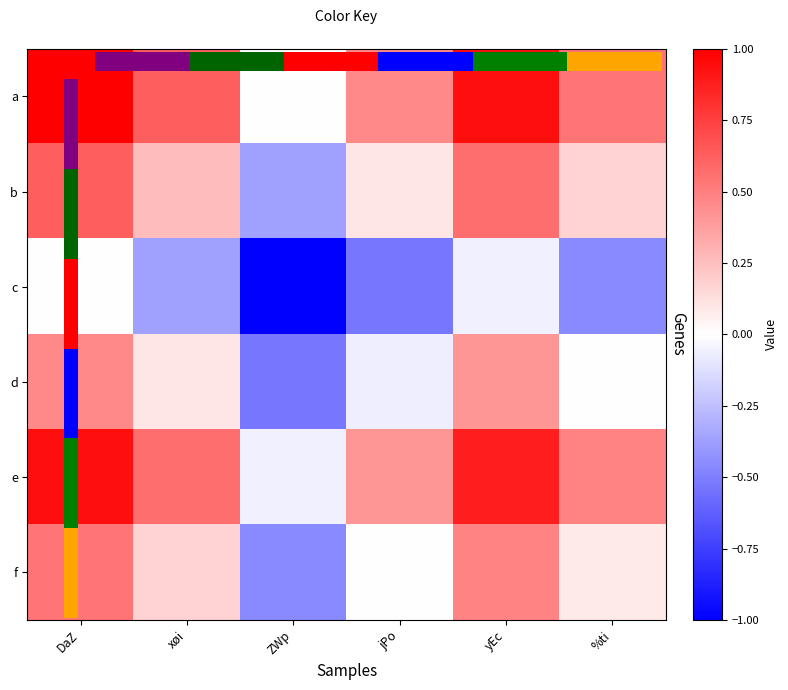

Read the d value at yEc.

0.4